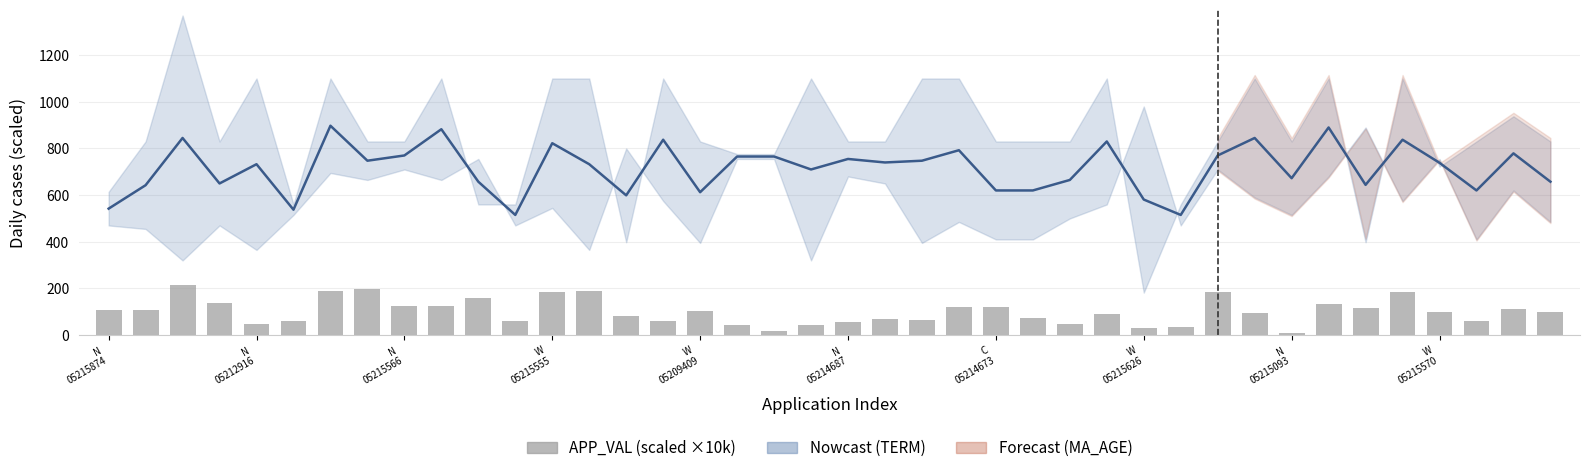

At 30, list the series in order from largest to smallest.

Nowcast (TERM midline), APP_VAL (scaled ×10k)